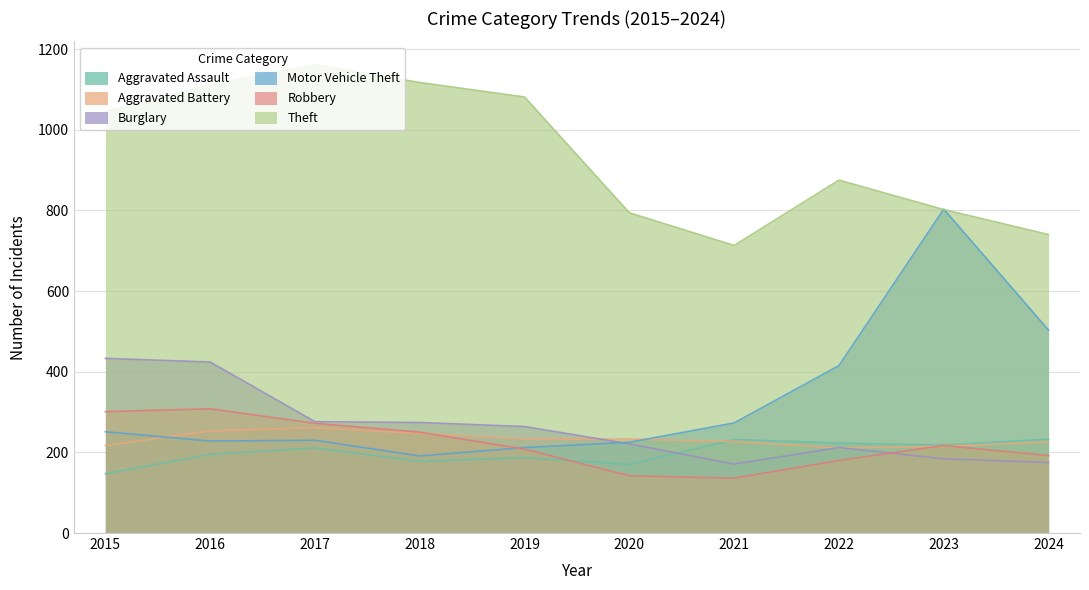

What is the difference between the maximum and minimum values in the Theft series?

448